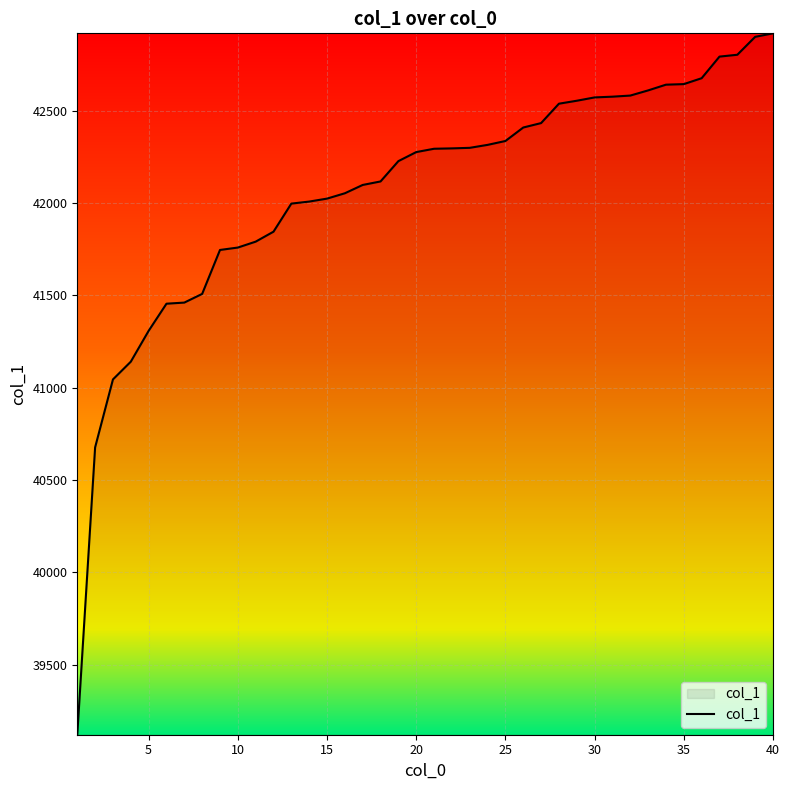

What is the smallest value displayed?

39121